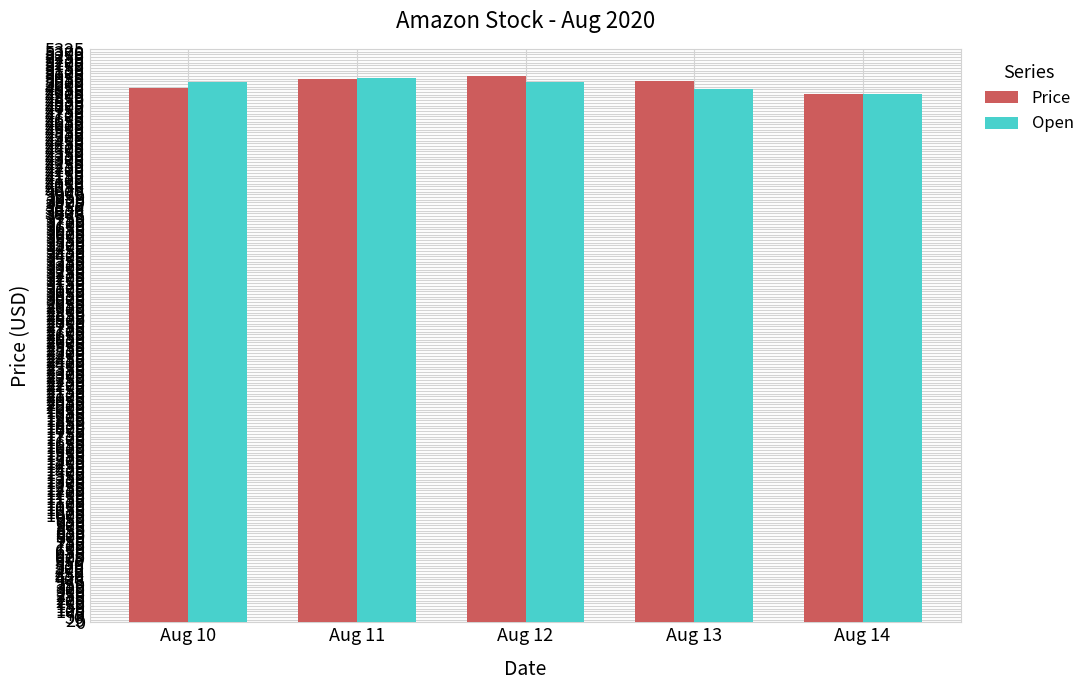

What are all the series names shown in the legend?

Price, Open